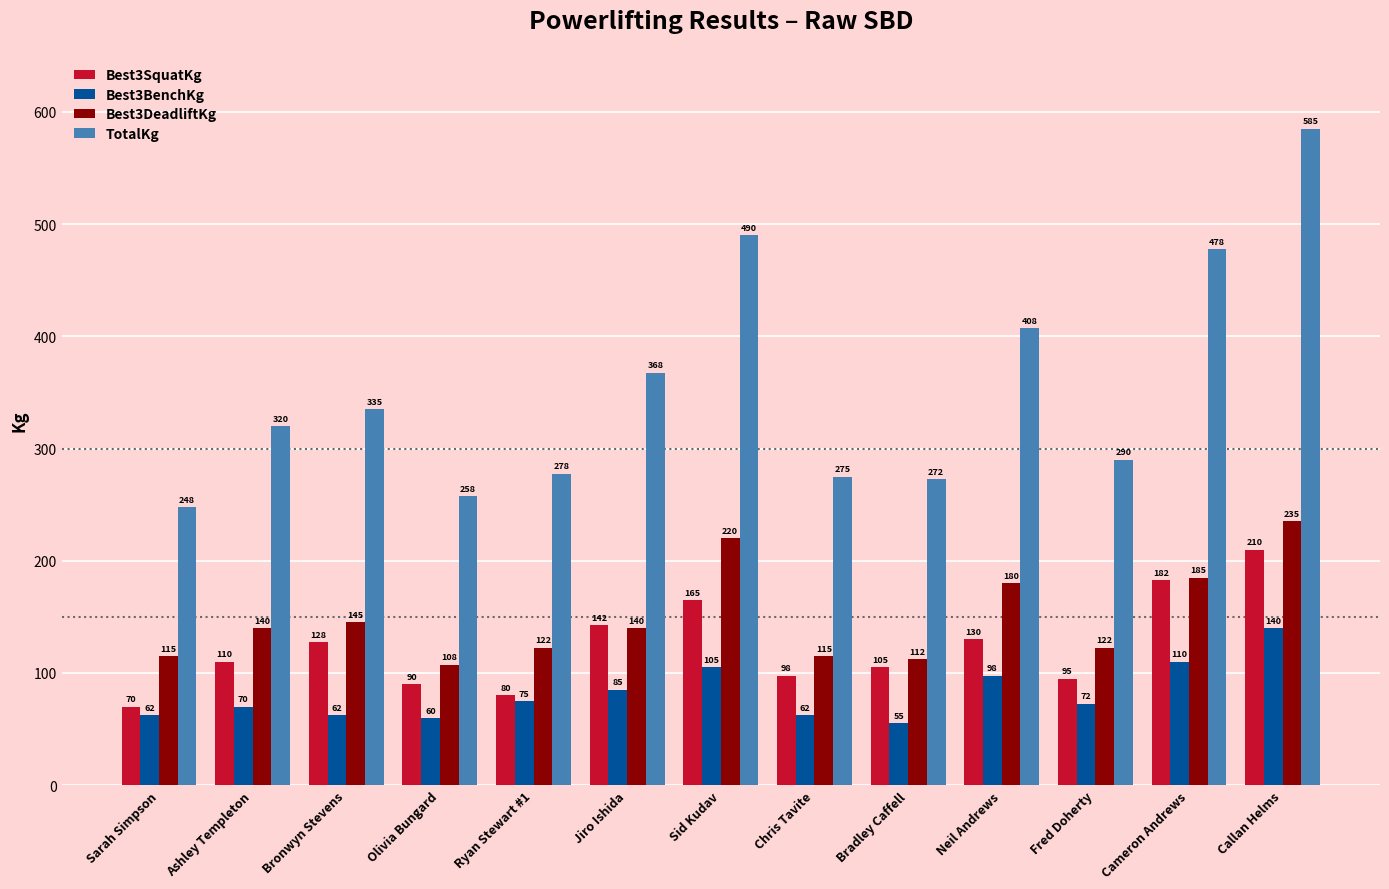

At which category is the sum across all series the highest?

Callan Helms